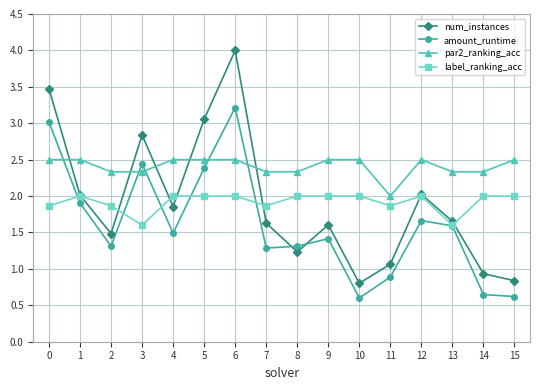

Which series has the largest total across all categories?

par2_ranking_acc